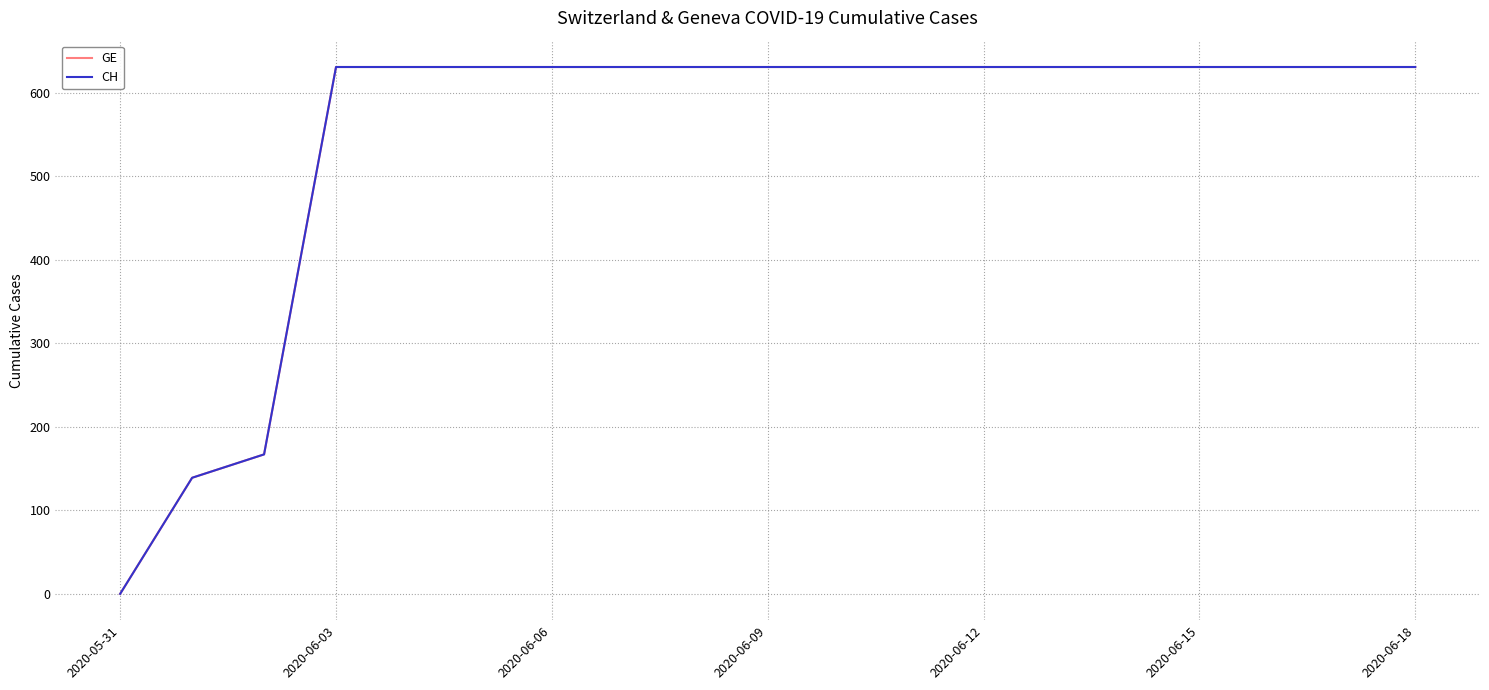

Does the chart display data point markers on the line(s)?

No